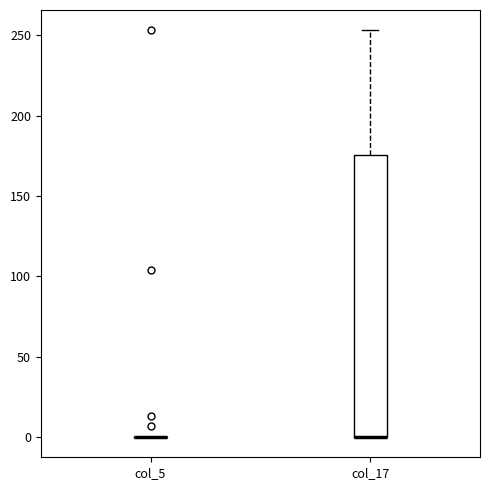

Reading left to right, transcribe this box plot: for each box, give where its median line is, the range the box spans, and where its two whiskers end, as read against the y-axis. The values are not printed on the chart, so give them approximately, as read against the axis.

col_5: box collapsed to a line at 0, whiskers 0 to 0
col_17: median 0 (drawn on the box's lower edge), box 0 to 175, whiskers 0 to 255